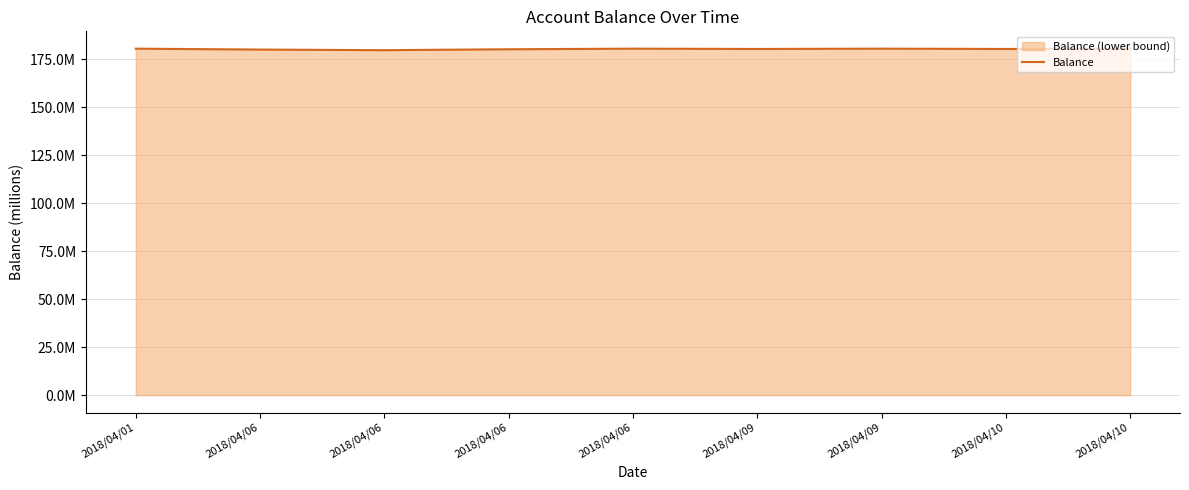

Rank the categories by value from highest to lowest.

2018/04/01, 2018/04/06, 2018/04/09, 2018/04/10, 2018/04/09, 2018/04/10, 2018/04/06, 2018/04/06, 2018/04/06